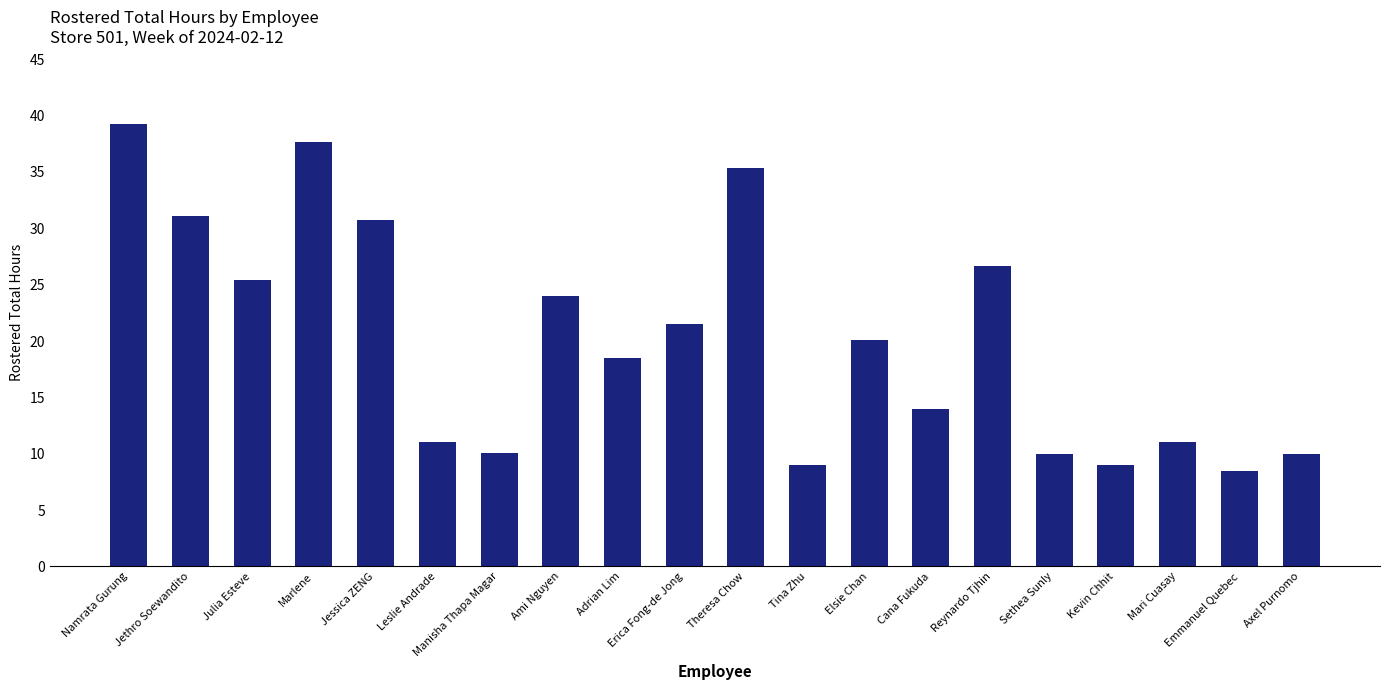

What is the smallest value displayed?

8.5